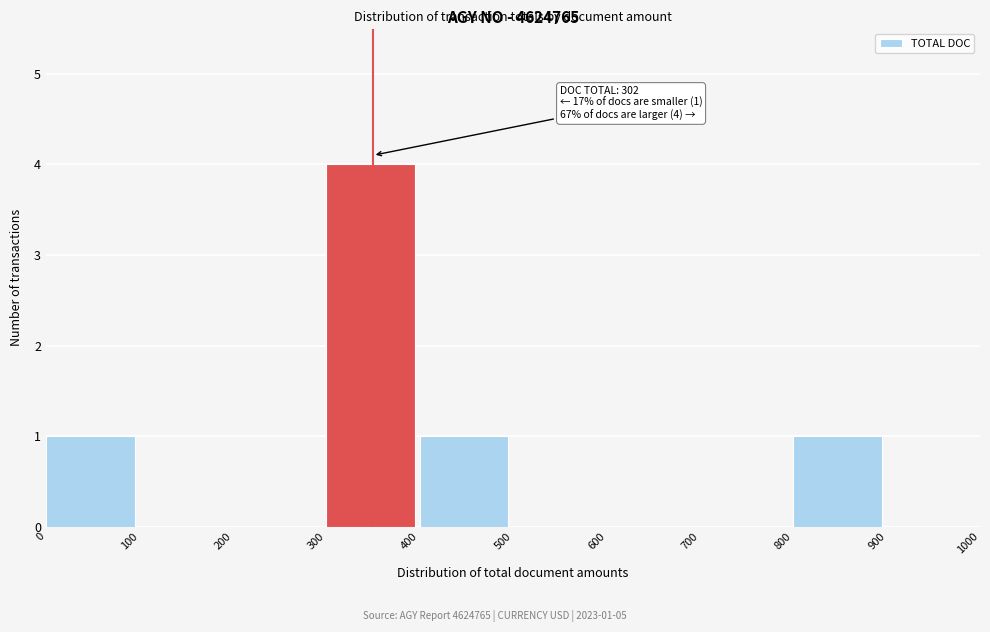

Over which range of the x-axis is the bar tallest?

300 to 400